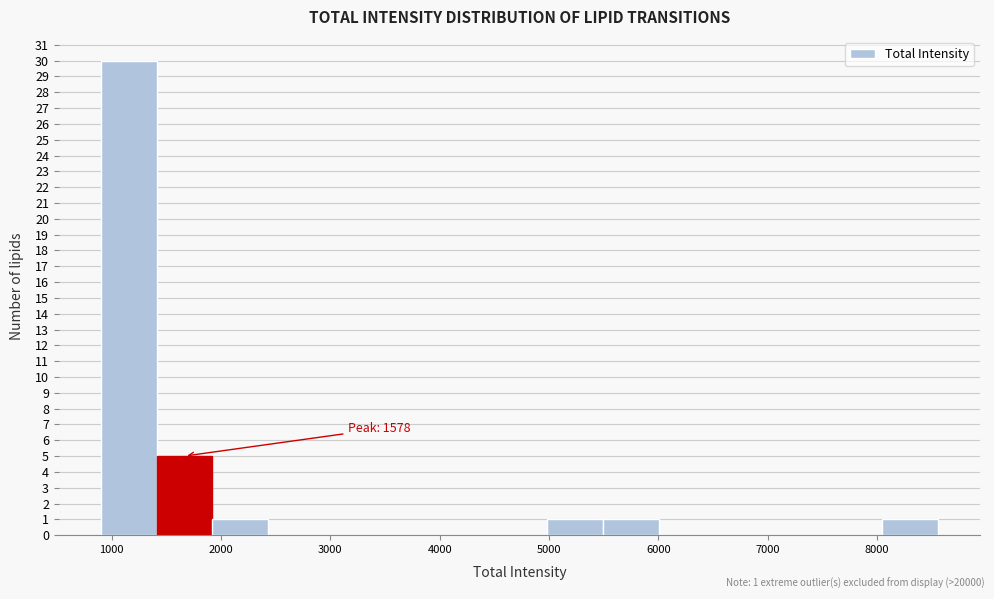

Over which range of the x-axis is the bar tallest?

900 to 1400